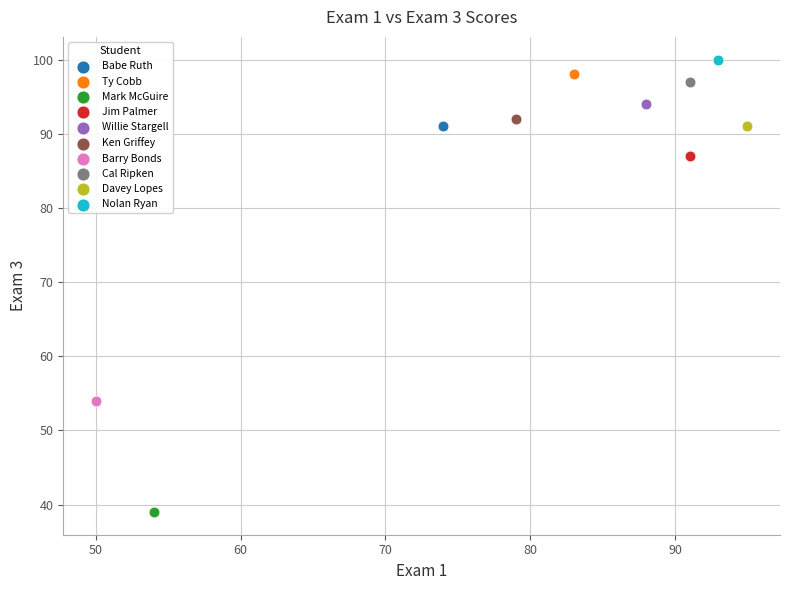

Which series contains the lowest Y value?

Mark McGuire